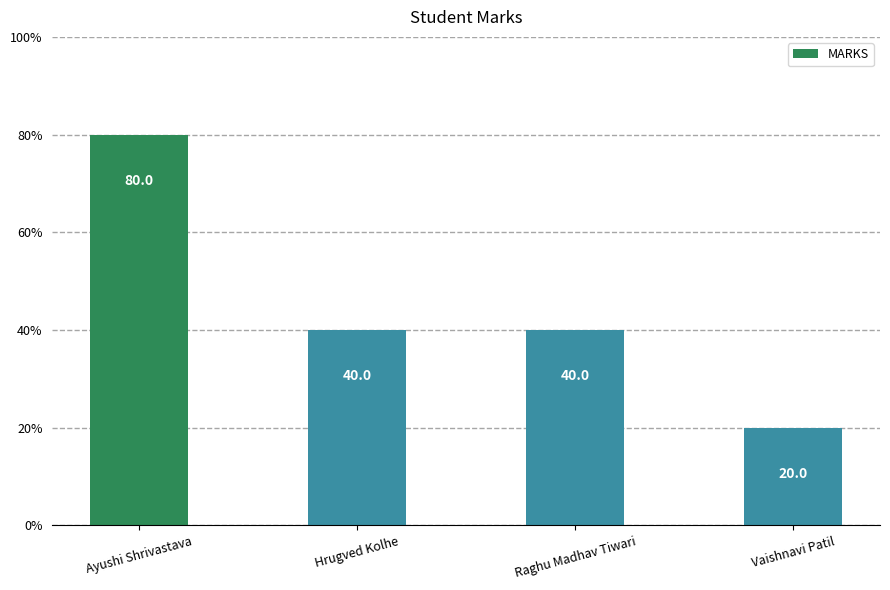

Reading right to left, list all the values displayed in this chart.

20	40	40	80